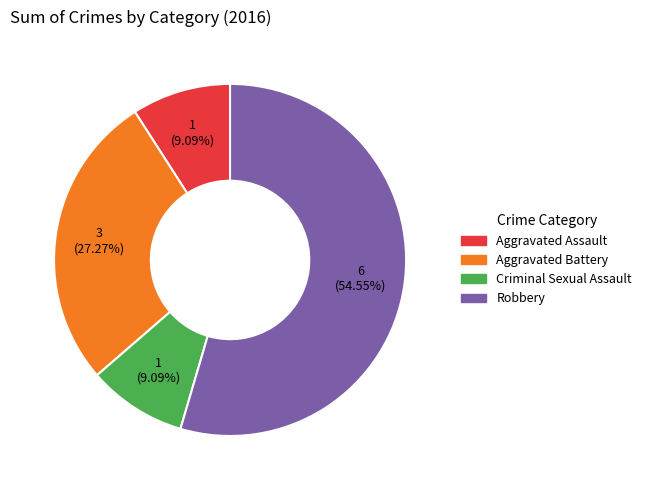

What percentage is the Criminal Sexual Assault slice, to the nearest percent?

9%